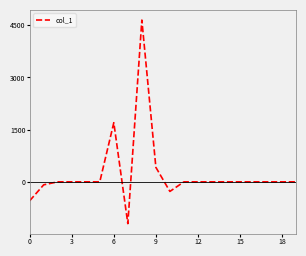

What is the minimum value shown in the chart?

-1201.3